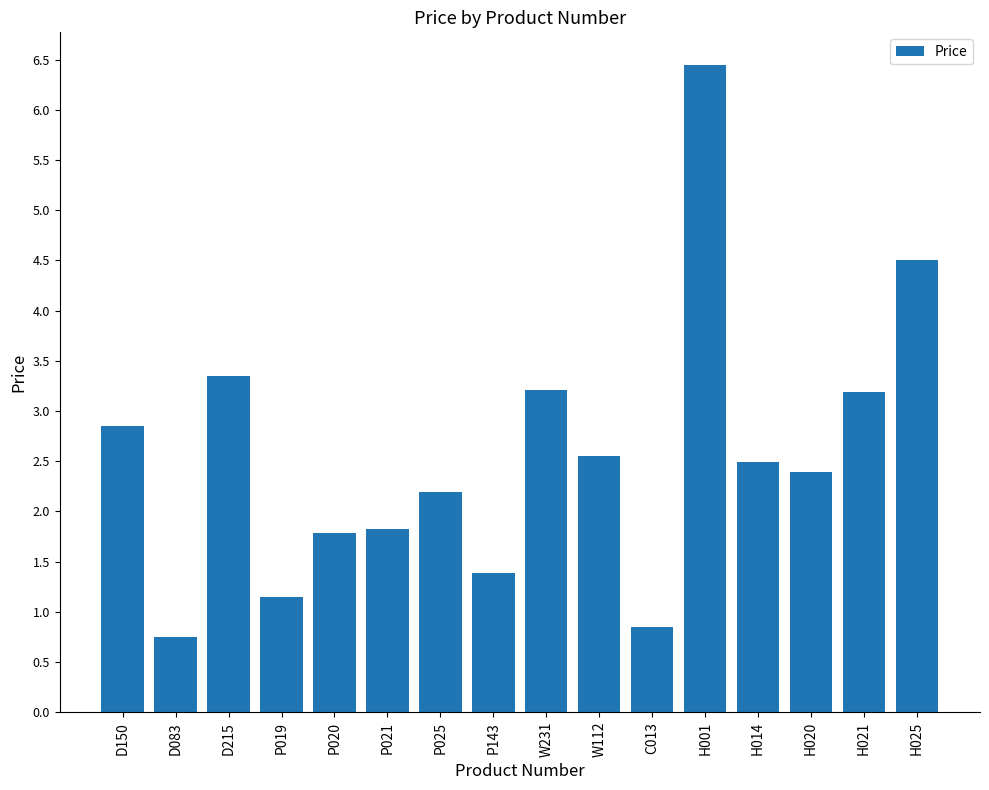

True or false: the data shows 3.2 at H021.

True